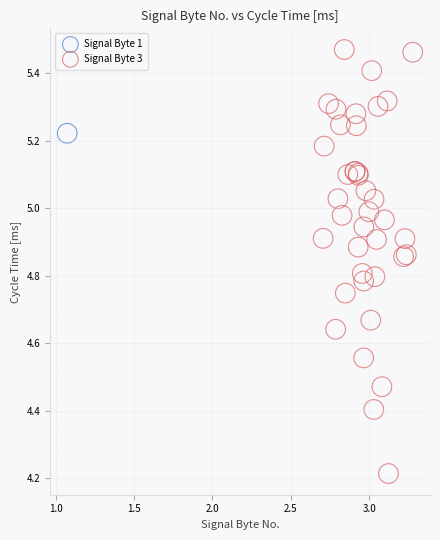

What are all the series names shown in the legend?

Signal Byte 1, Signal Byte 3